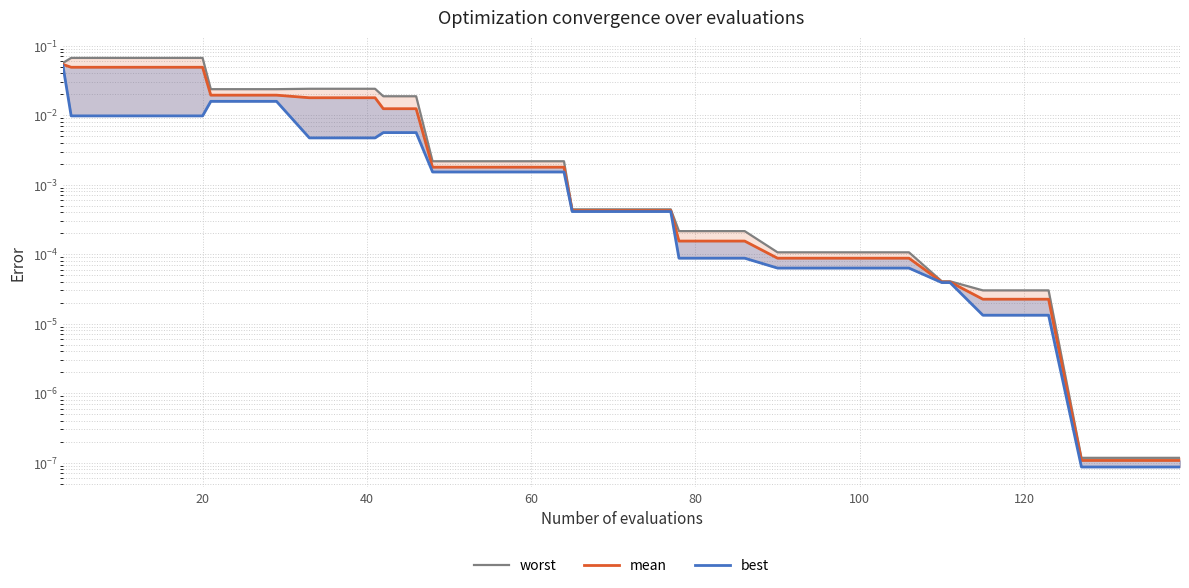

Does the chart display data point markers on the line(s)?

No